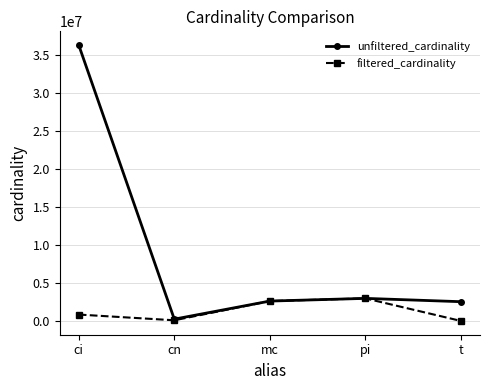

True or false: unfiltered_cardinality has a value of 2609129 at mc.

True